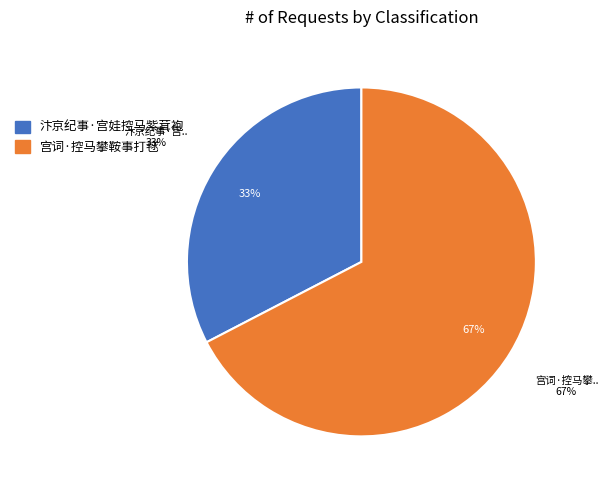

What is the smallest slice in the pie chart?

汴京纪事·宫娃控马紫茸袍